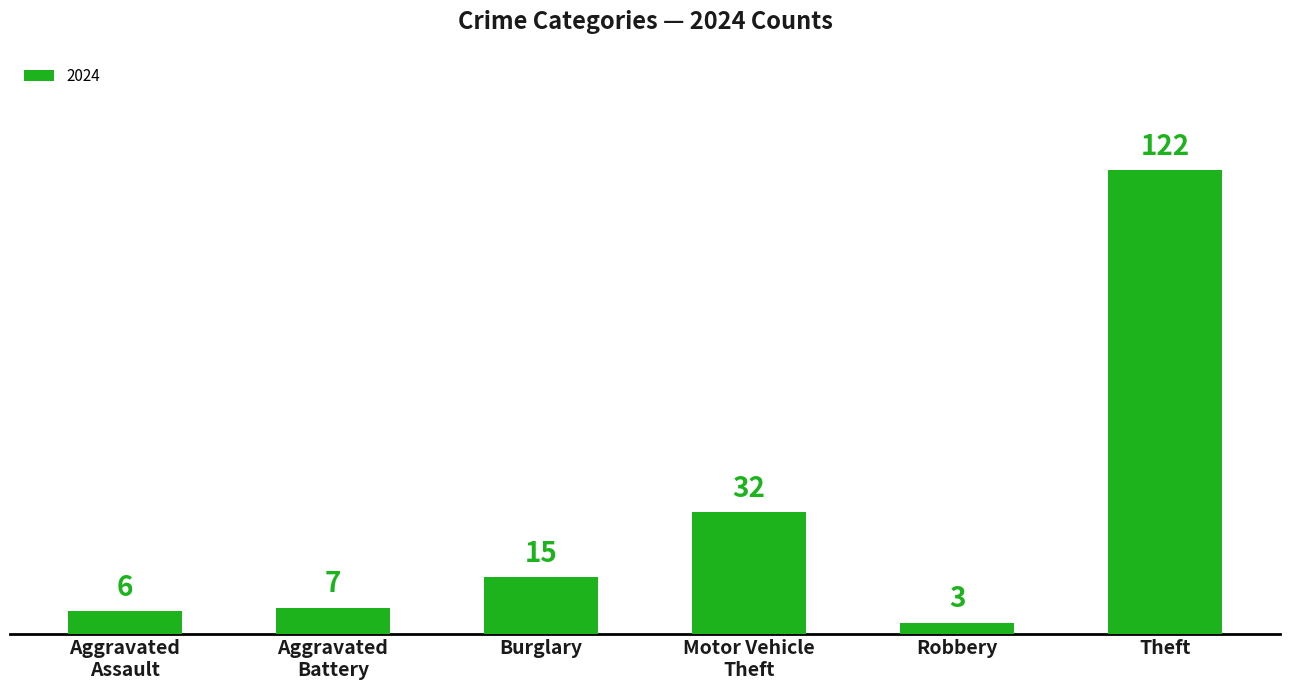

Reading left to right, transcribe all the data shown in this chart.

6	7	15	32	3	122